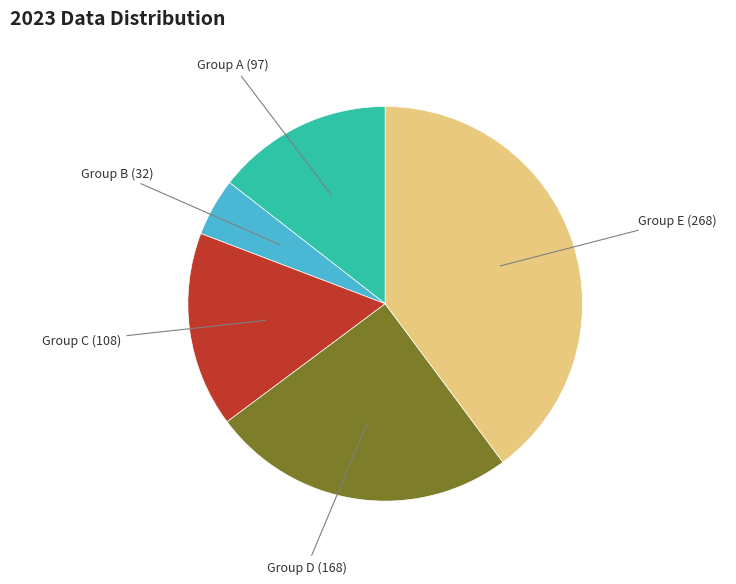

Is there any slice that represents more than half of the pie?

No